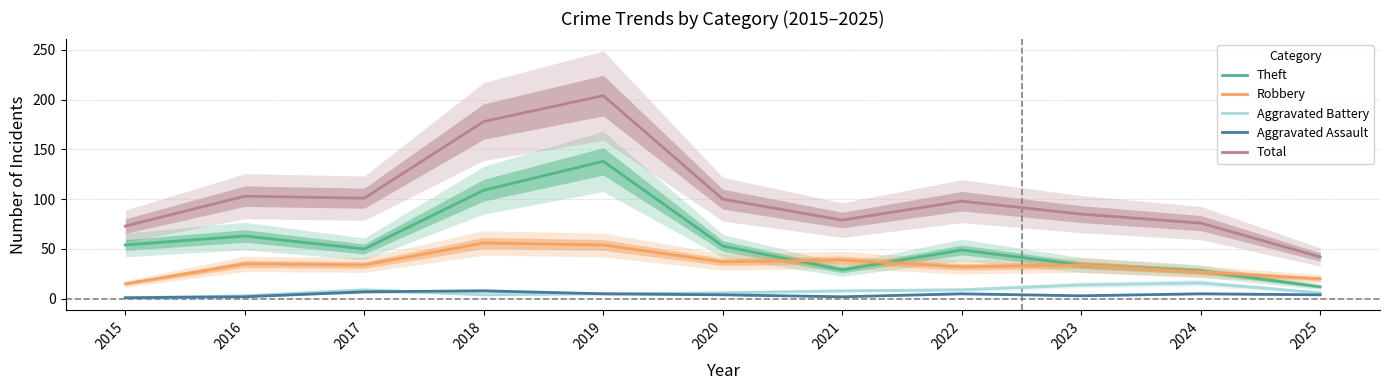

Reading right to left, transcribe all the data shown in this chart.

Theft: 12	28	34	49	29	53	138	109	50	63	54
Robbery: 20	27	34	32	39	37	54	56	34	35	15
Aggravated Battery: 6	16	14	9	8	6	5	4	9	3	1
Aggravated Assault: 4	5	3	5	2	4	5	8	7	2	1
Total: 42	76	85	98	79	100	204	178	101	103	73